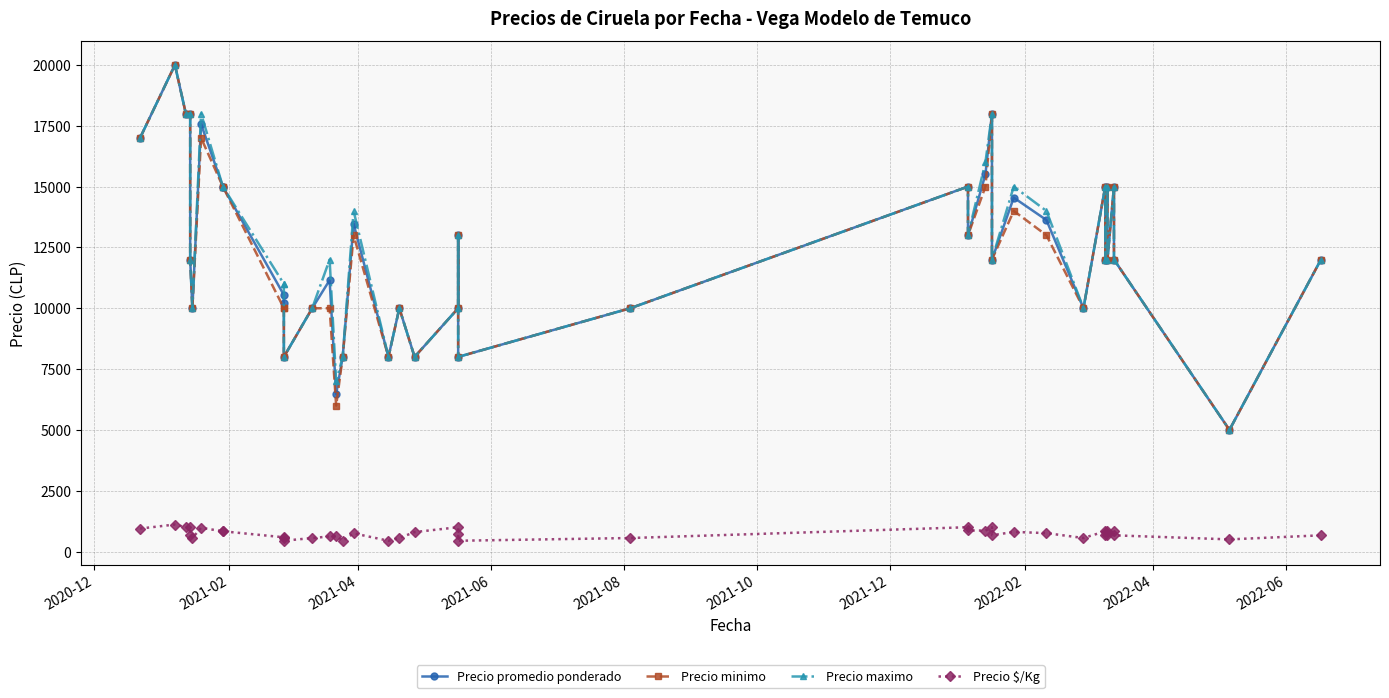

What is the average value of the Precio maximo series?

12550